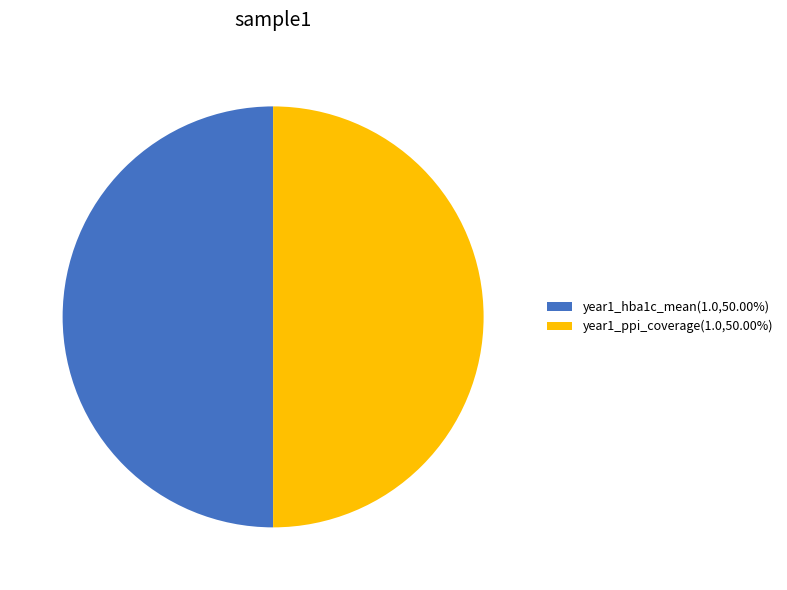

Approximately how many times larger is the value at year1_hba1c_mean(1.0,50.00%) compared to year1_ppi_coverage(1.0,50.00%)?

1.0